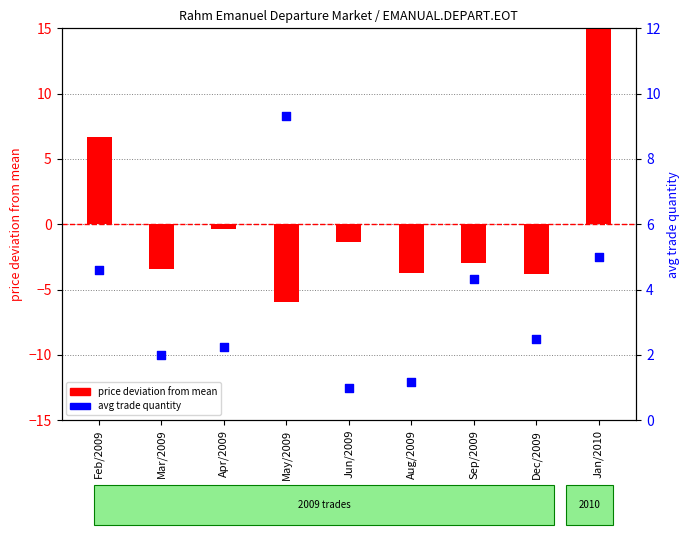

Which series reaches the maximum Y coordinate?

price deviation from mean